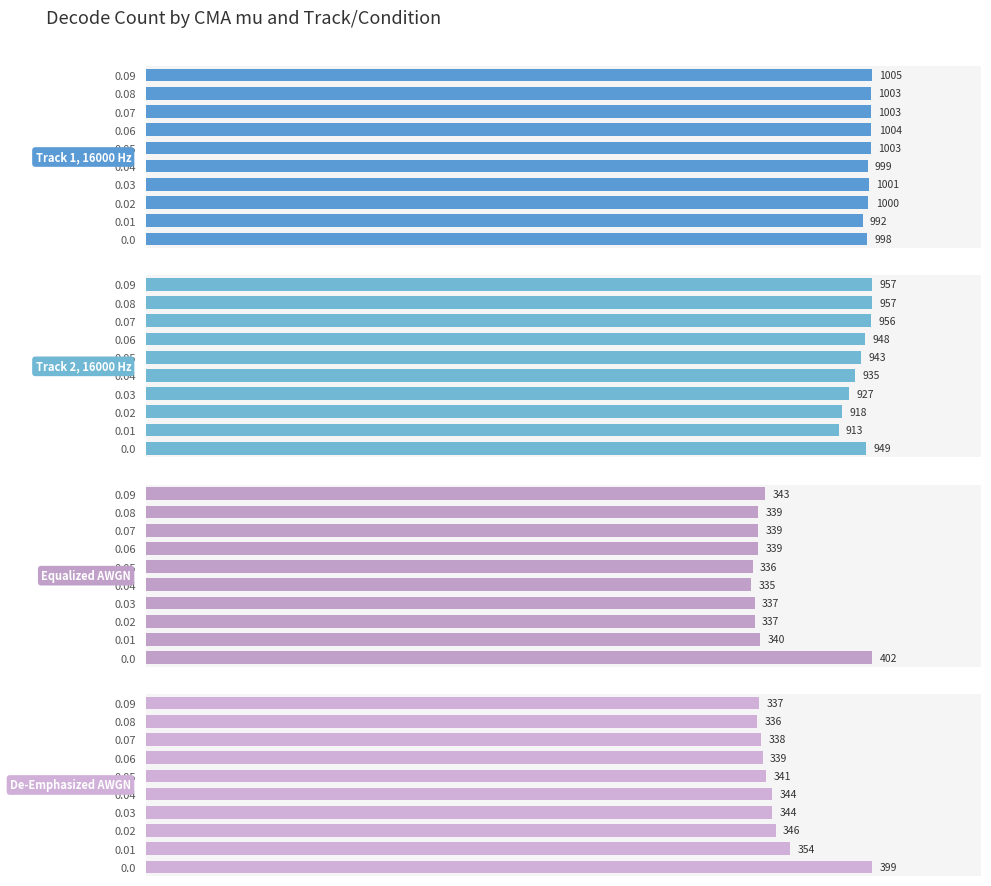

What is the spread (max minus min) of values at 0.05?

667